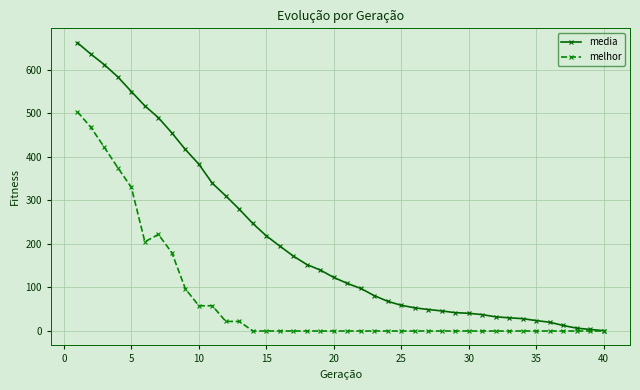

What is the highest value of the media series?

662.5